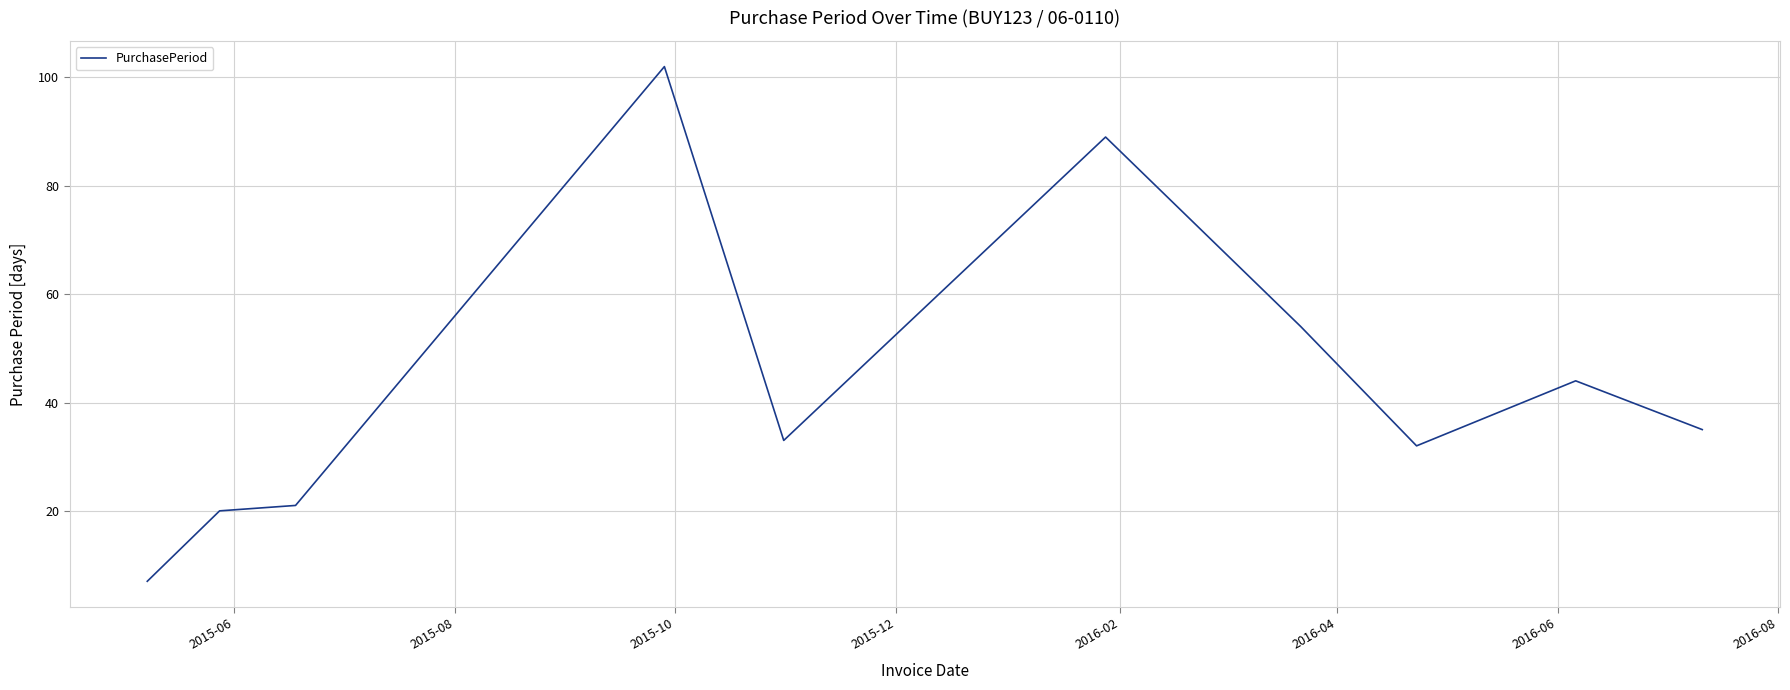

What is the minimum value shown in the chart?

7